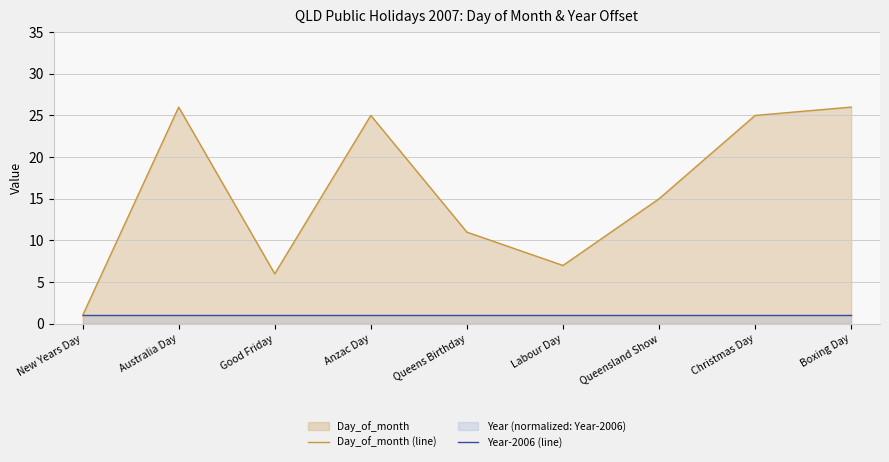

Reading left to right, transcribe all the data shown in this chart.

Day_of_month (line): 1	26	6	25	11	7	15	25	26
Year-2006 (line): 1	1	1	1	1	1	1	1	1